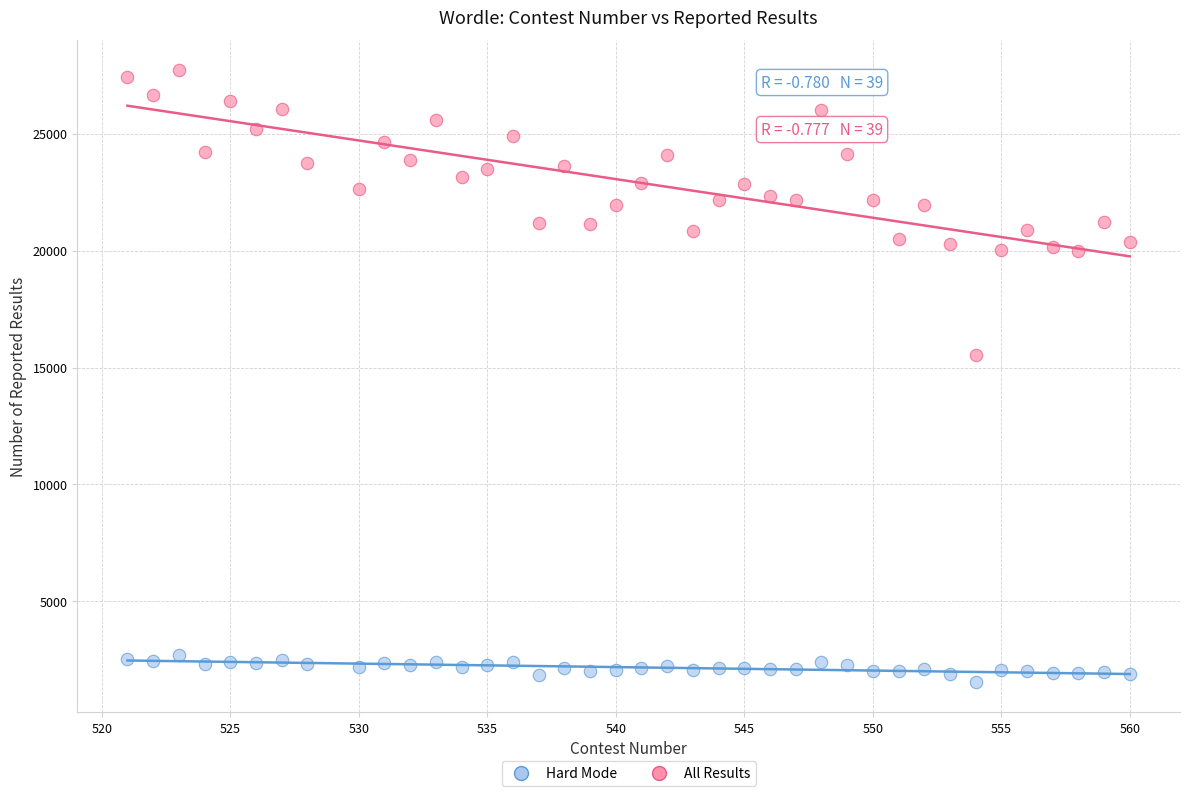

Which series has the largest Y range (max minus min)?

All Results